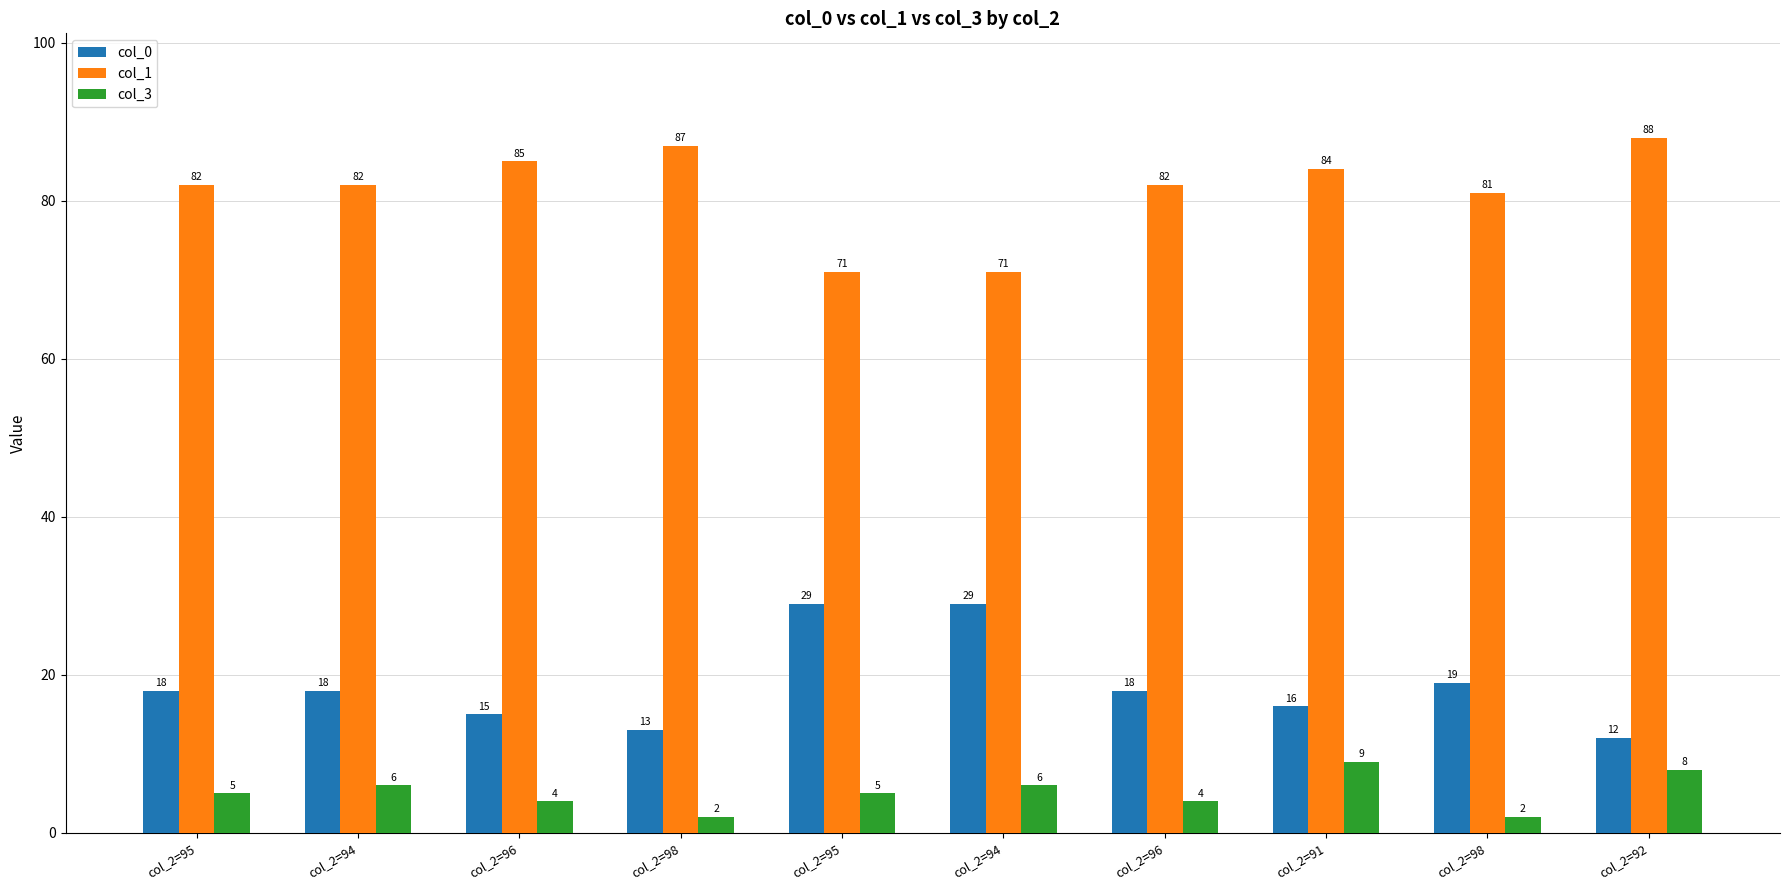

Is the value of col_0 at col_2=96 greater than the value of col_1 at col_2=95?

No